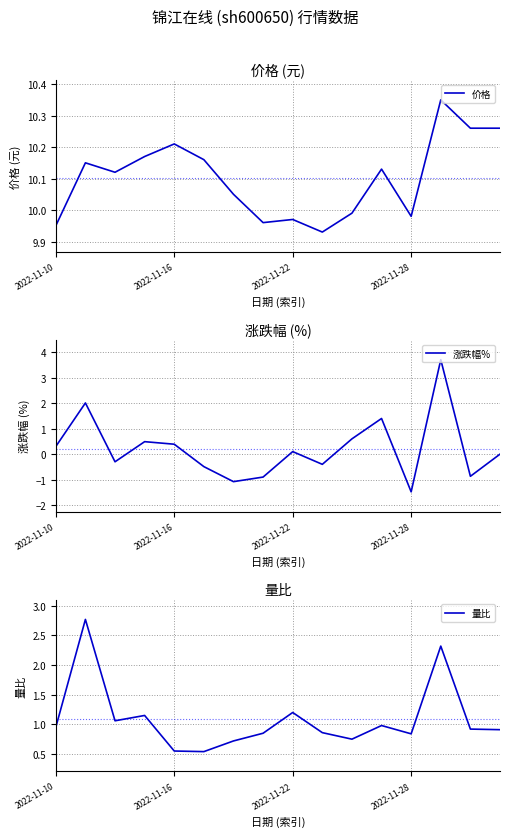

What is the highest value of the 涨跌幅% series?

3.7